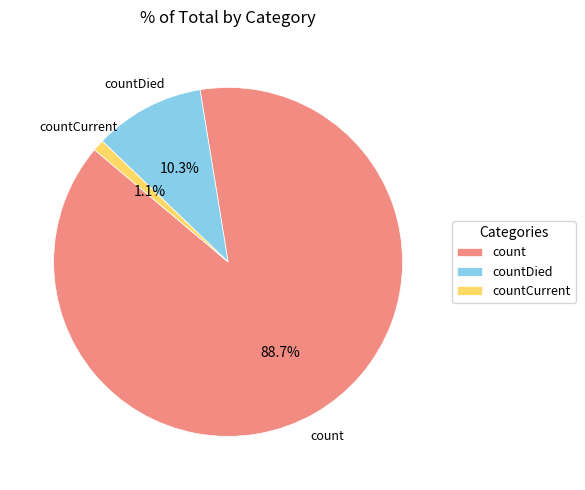

The count slice represents 89% of the pie. True or false?

True